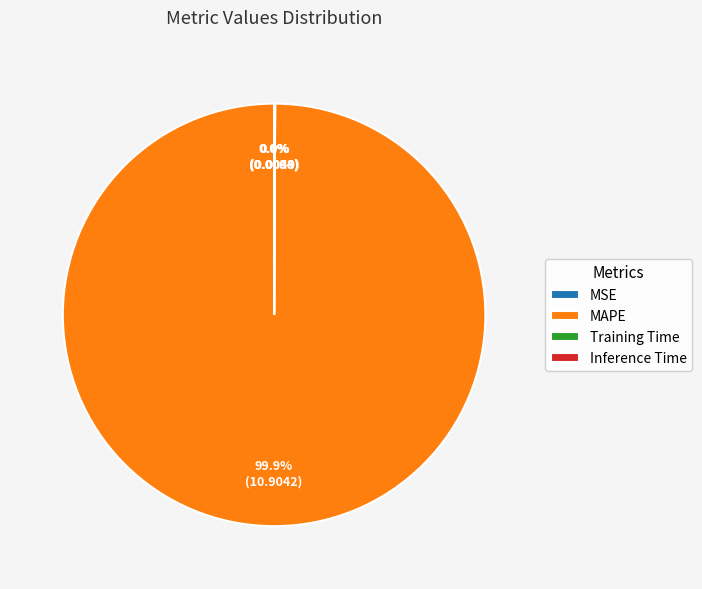

Is there any slice that represents more than half of the pie?

Yes